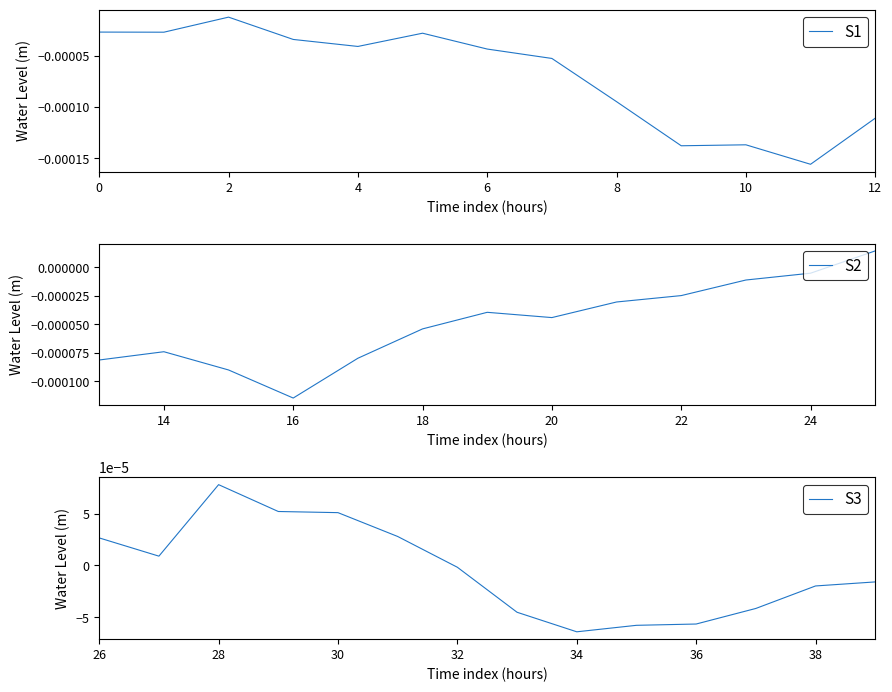

How many values are above zero?

7